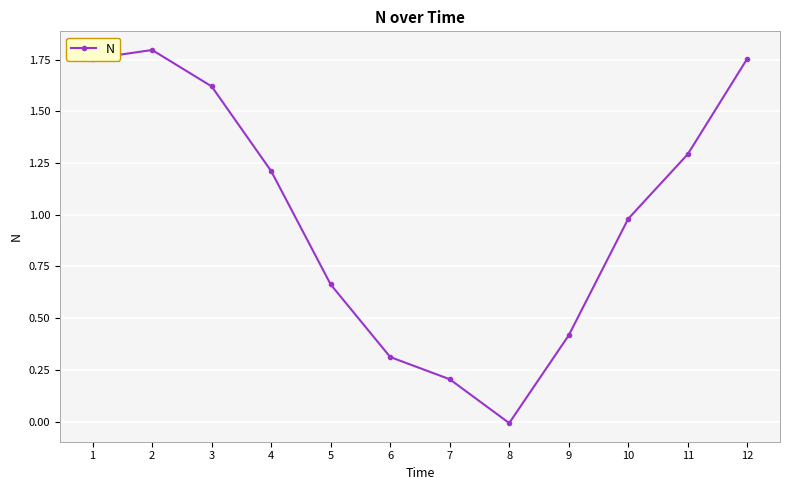

Which has a higher value, 7 or 10?

10